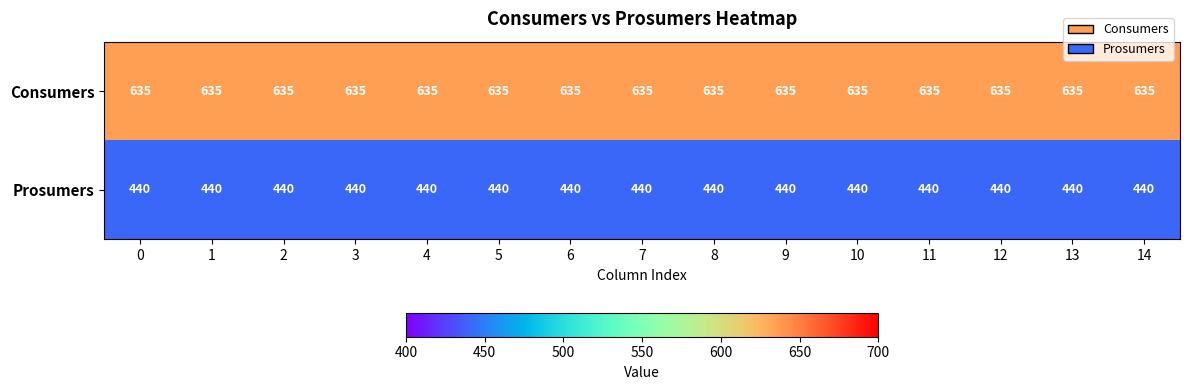

Count the number of categories in the chart.

15